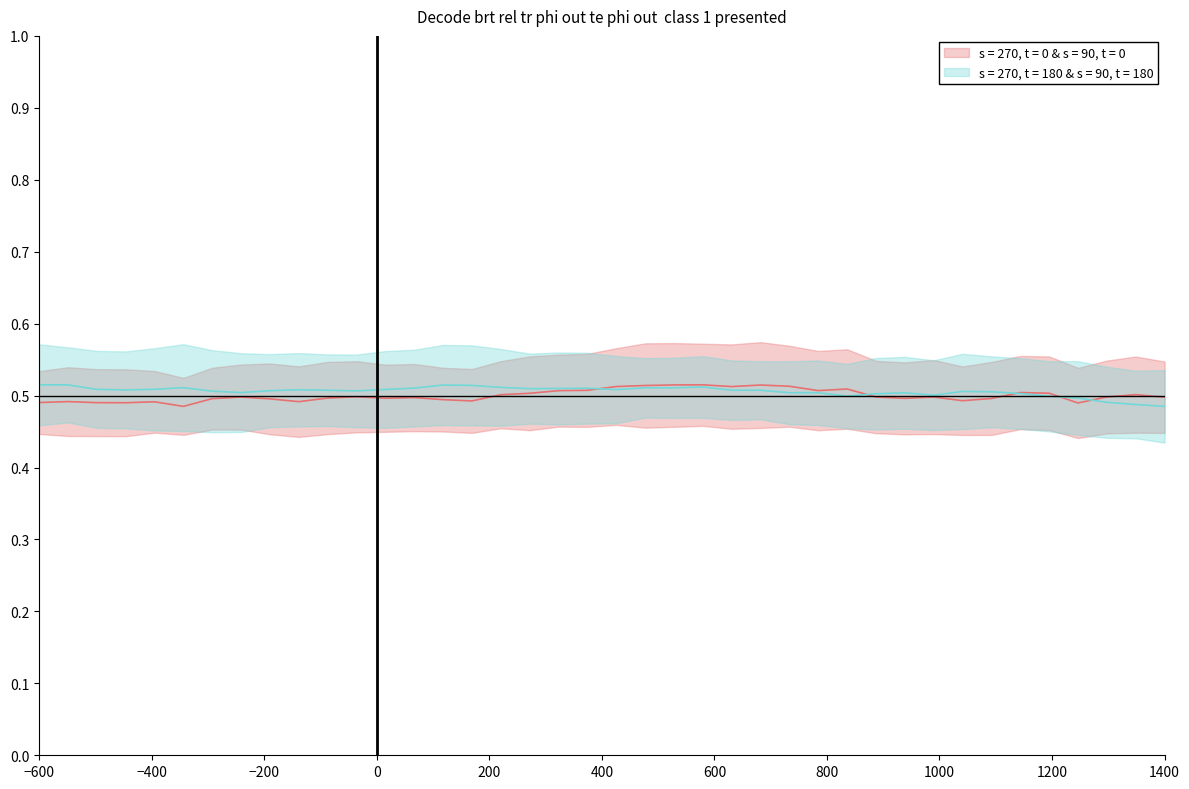

Reading right to left, transcribe all the data shown in this chart.

Z: 0.5	0.5	0.5	0.5	0.5	0.5	0.5	0.5	0.5	0.5	0.5	0.5	0.5	0.5	0.5	0.5	0.5	0.5	0.5	0.5	0.5	0.5	0.5	0.5	0.5	0.5	0.5	0.5	0.5	0.5	0.5	0.5	0.5	0.5	0.5	0.5	0.5	0.5	0.5	0.5
Y: 0.5	0.5	0.5	0.5	0.5	0.5	0.5	0.5	0.5	0.5	0.5	0.5	0.5	0.5	0.5	0.5	0.5	0.5	0.5	0.5	0.5	0.5	0.5	0.5	0.5	0.5	0.5	0.5	0.5	0.5	0.5	0.5	0.5	0.5	0.5	0.5	0.5	0.5	0.5	0.5